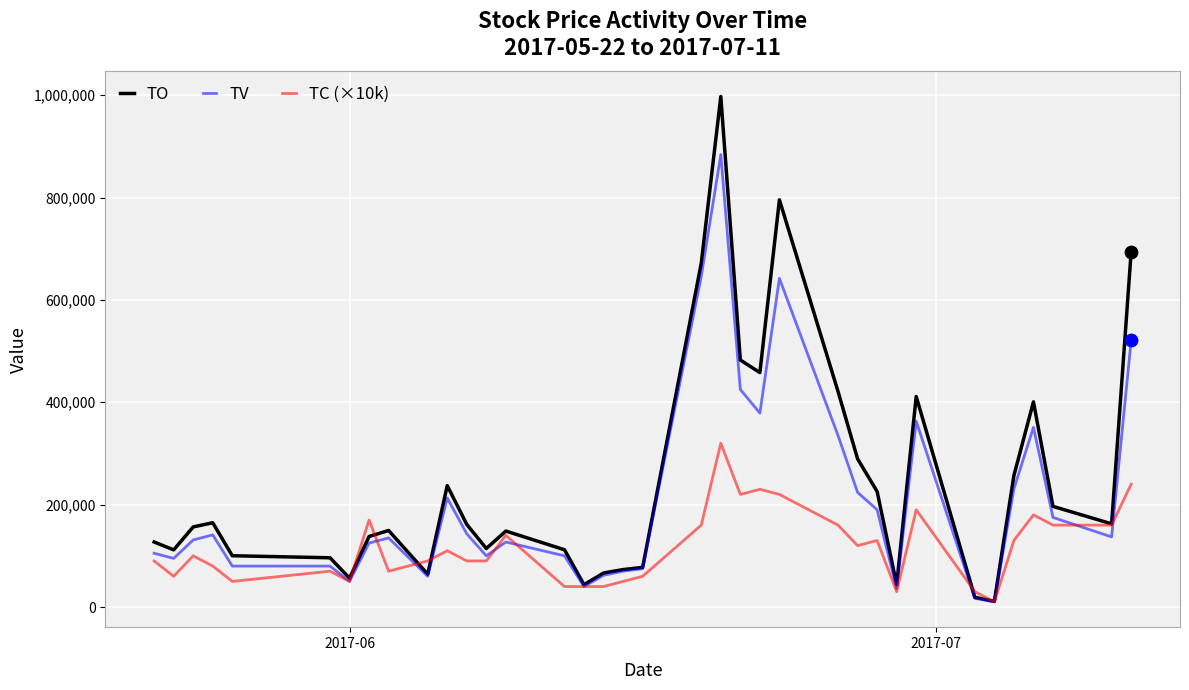

Which series has the largest total across all categories?

TO